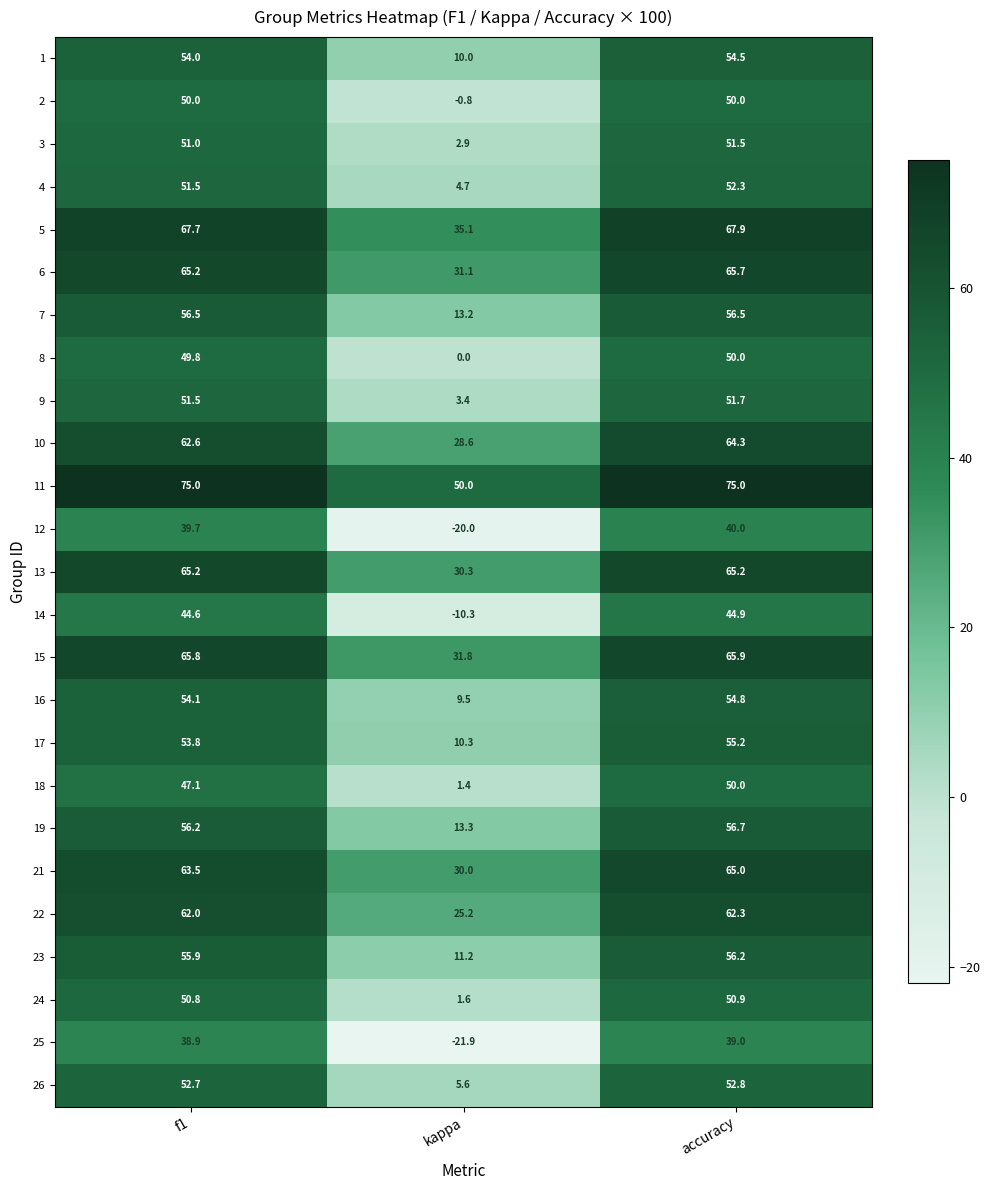

List the labels in order of 17 value, largest first.

accuracy, f1, kappa